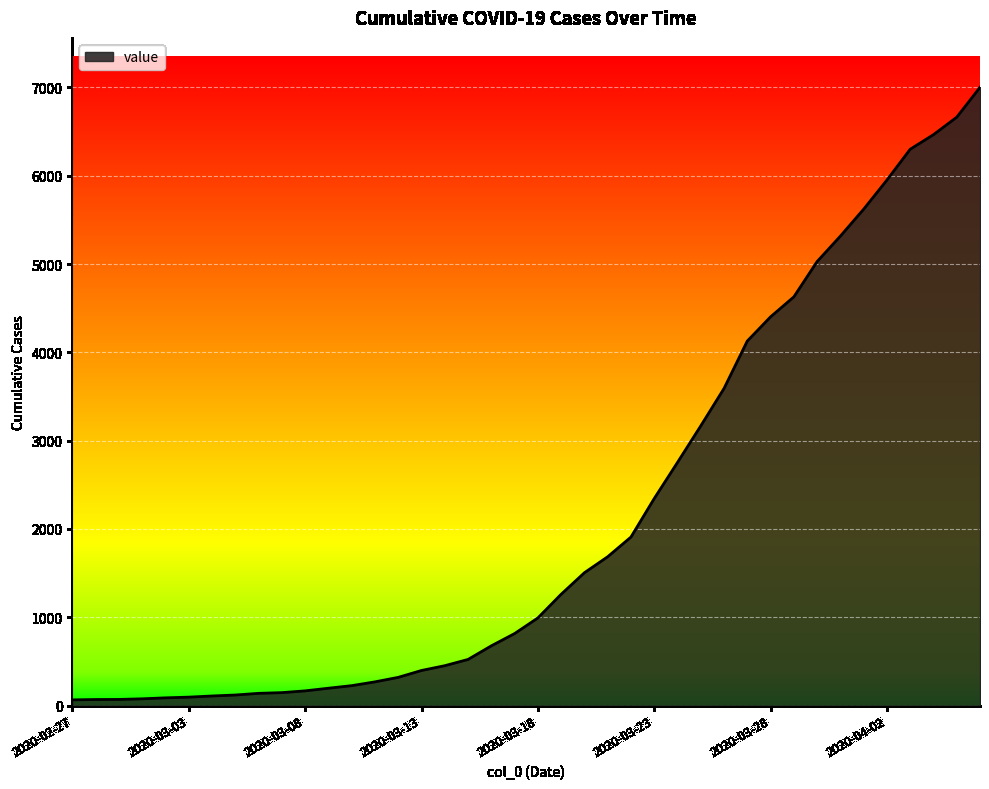

What is the maximum value shown in the chart?

7001